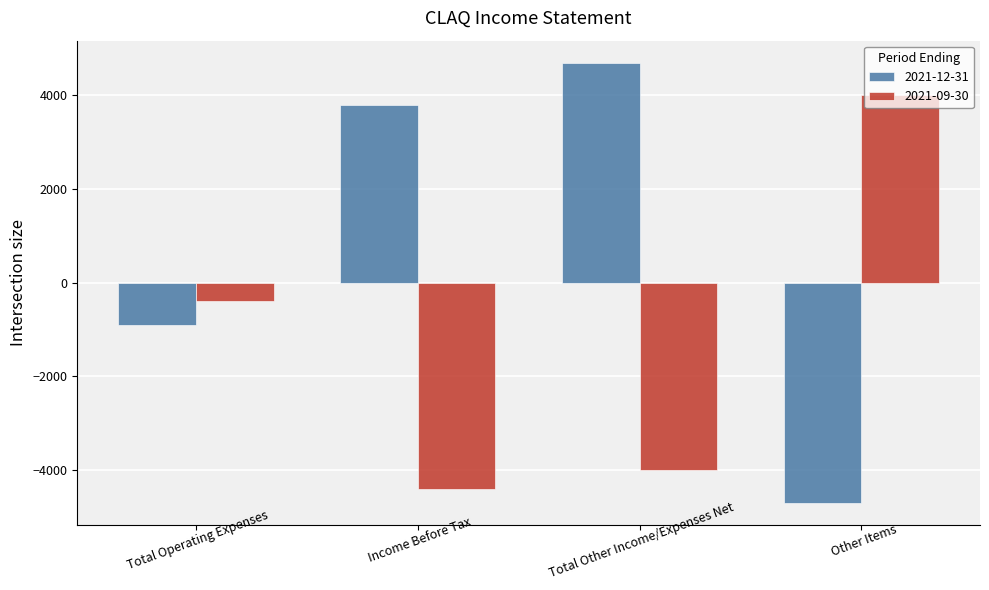

Reading left to right, transcribe all the data shown in this chart.

2021-12-31: -900	3800	4700	-4700
2021-09-30: -400	-4400	-4000	4000